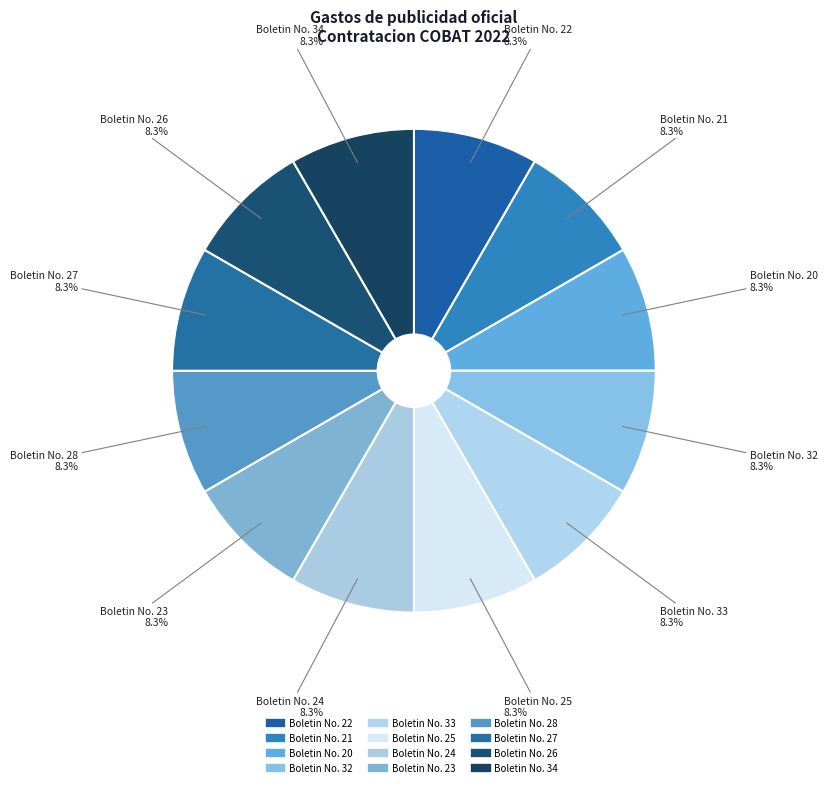

Which category has the smallest portion of the pie?

Boletin No. 20